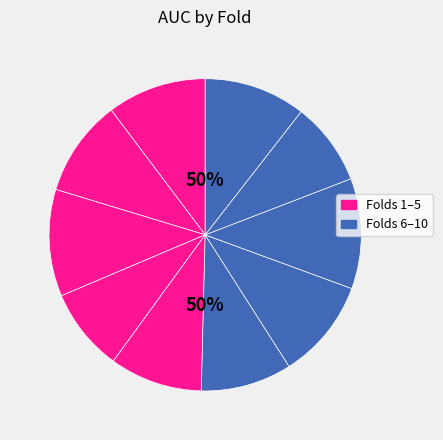

To the nearest percent, what is the combined percentage of 8 and 2?

21%